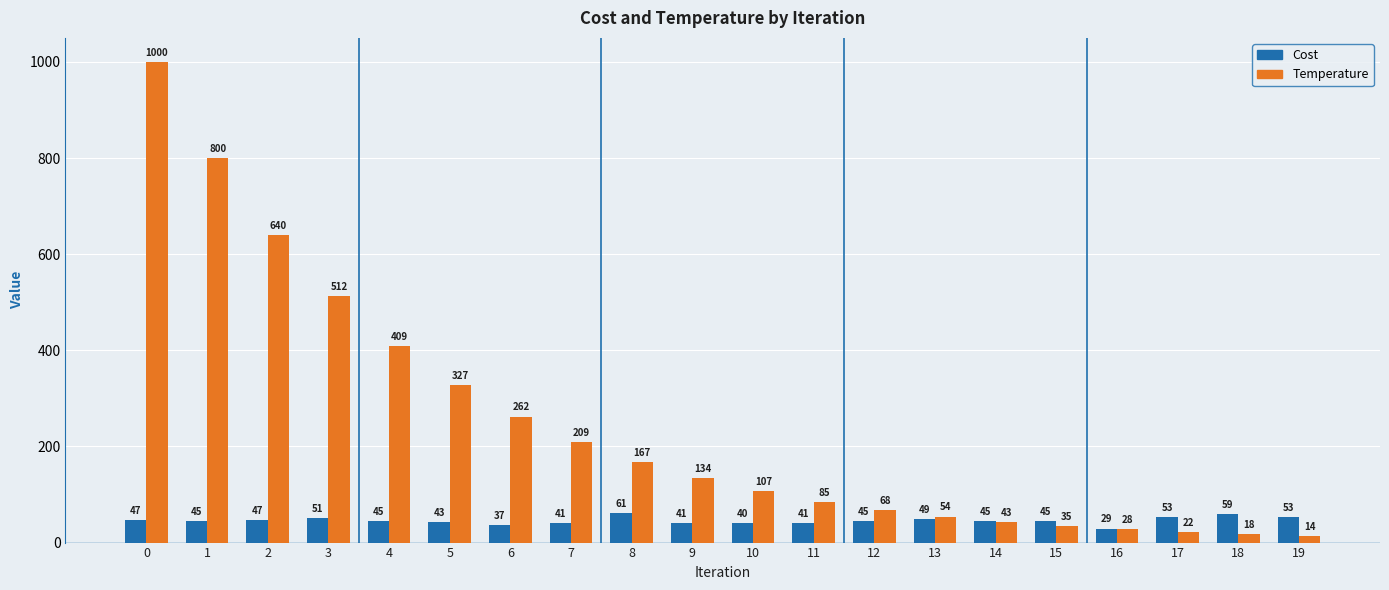

Which series changed the most between 1 and 18?

Temperature